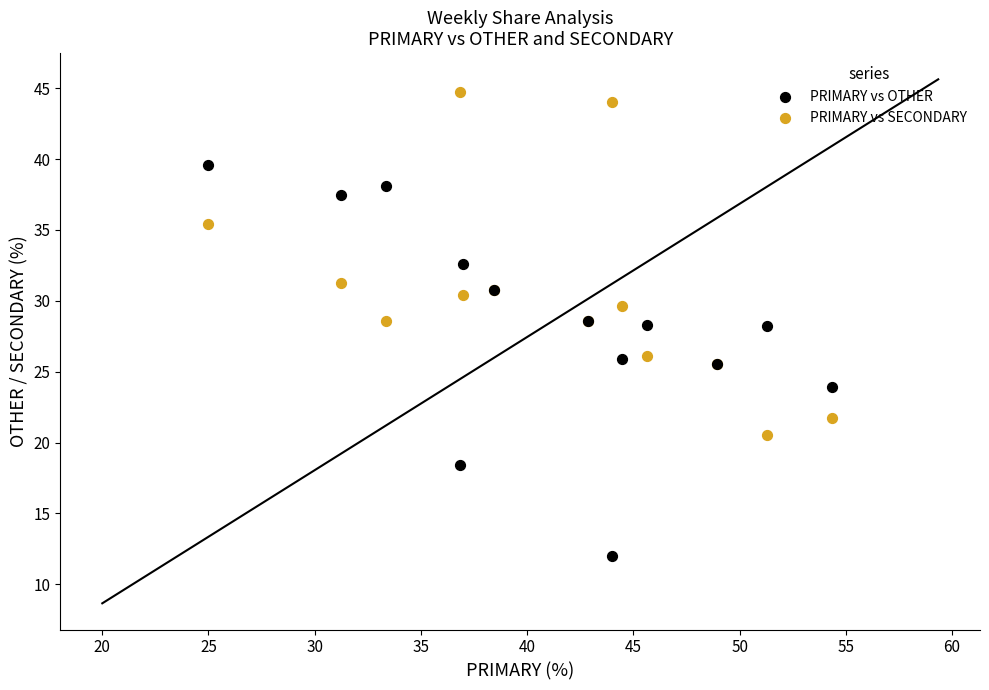

Which series reaches the minimum Y coordinate?

PRIMARY vs OTHER